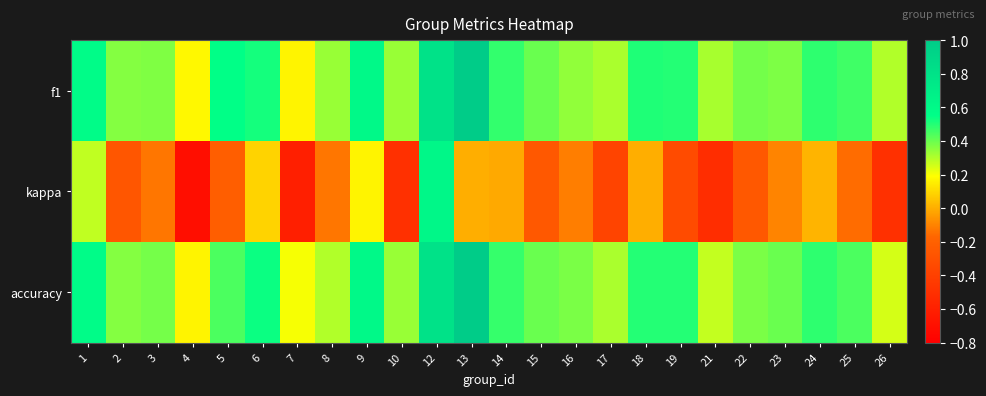

Which category has the highest value across all series?

13